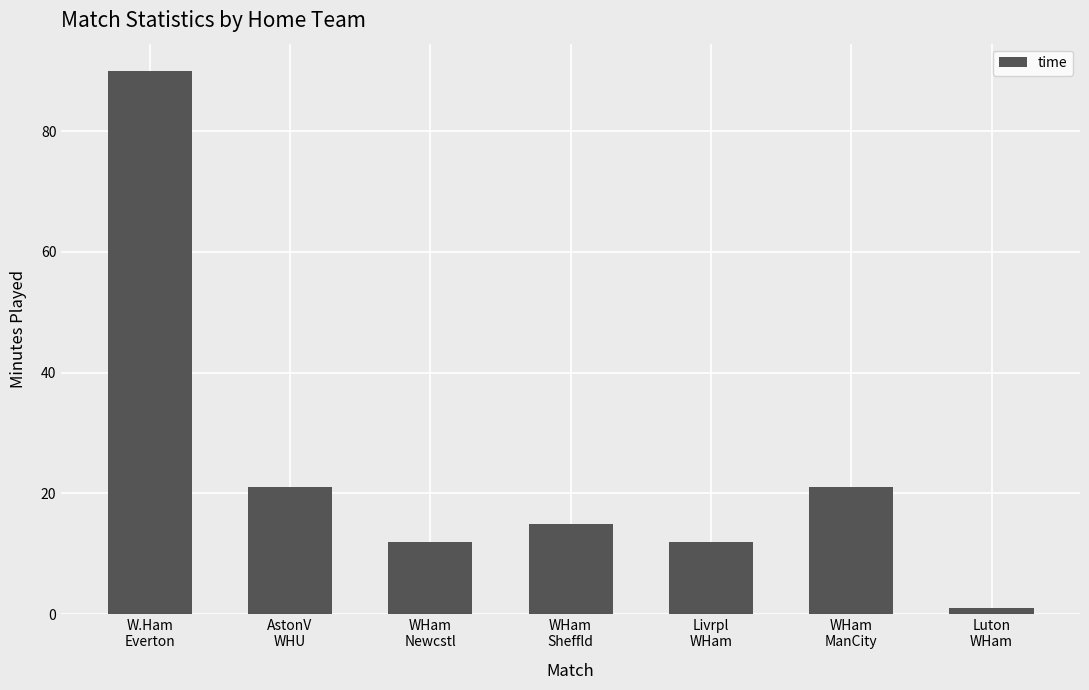

How many data points are less than 15?

3